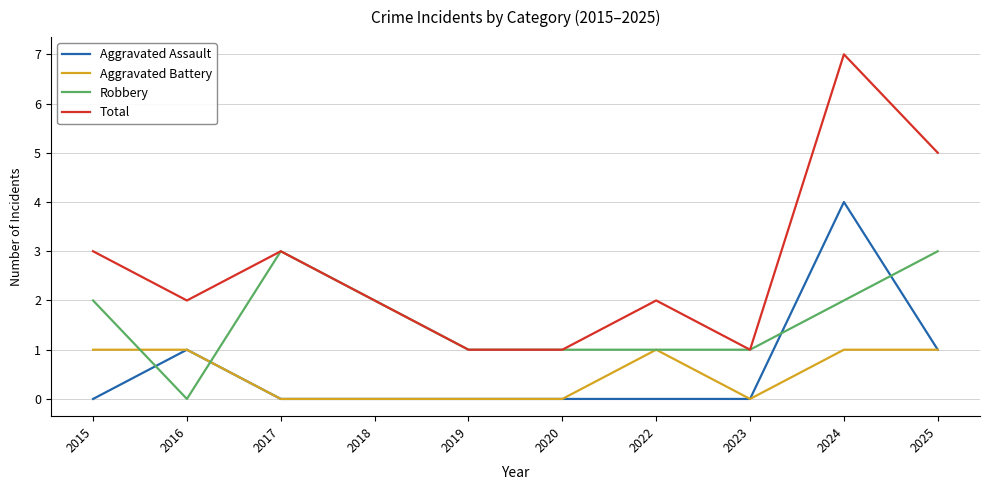

At which category does the chart reach its peak across all series?

2024